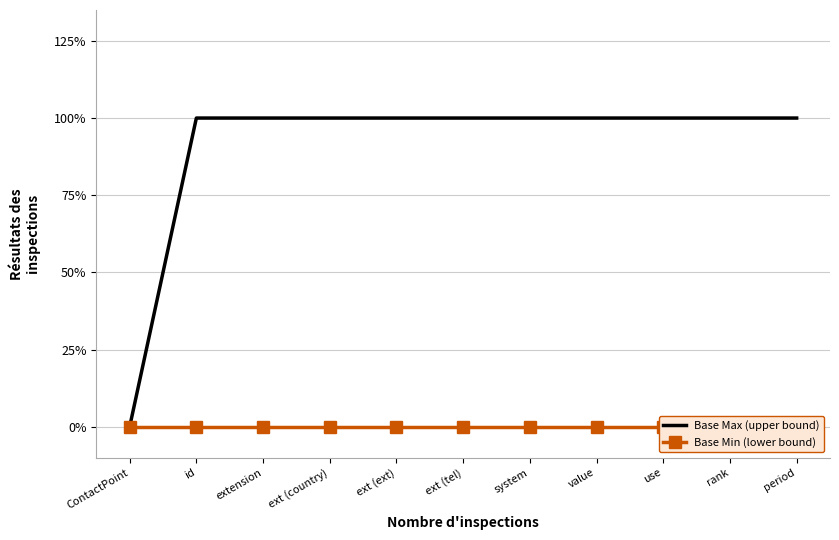

List the series in order of their peak value, lowest first.

Base Min, Base Max